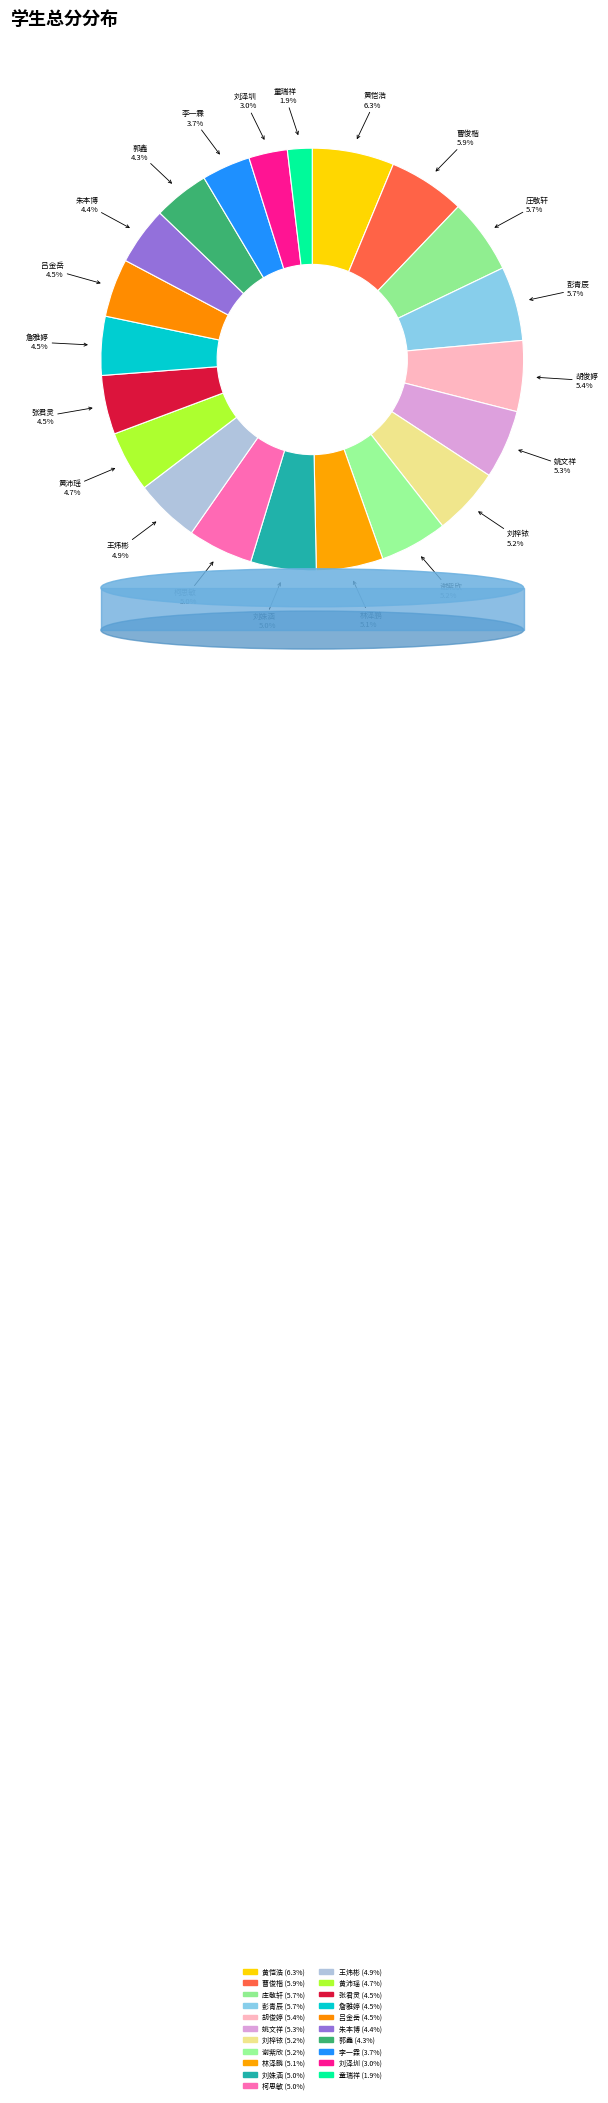

True or false: 谢紫欣 accounts for 1% of the total.

False